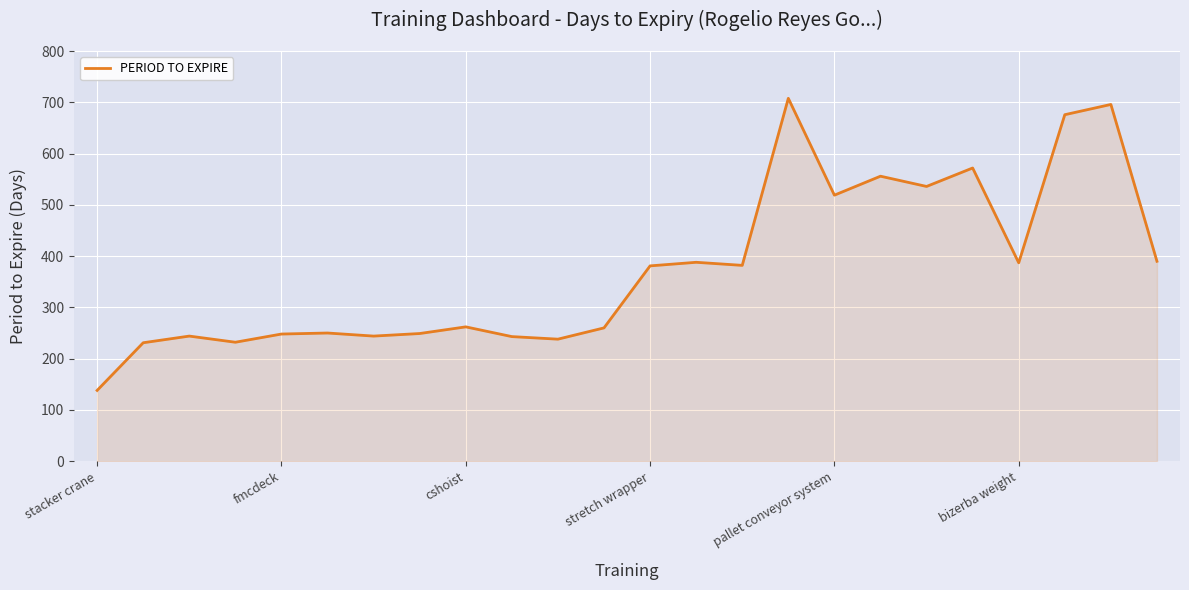

What is the greatest value displayed?

708